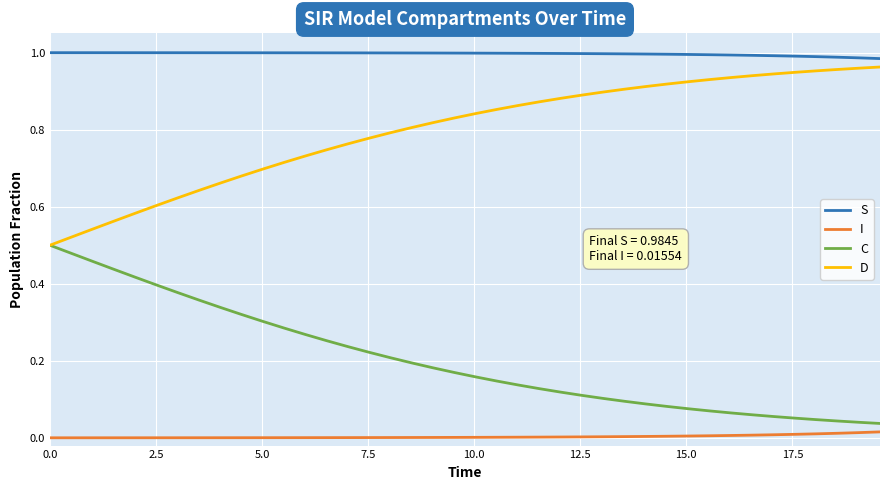

Rank the series by their average value, from lowest to highest.

I, C, D, S